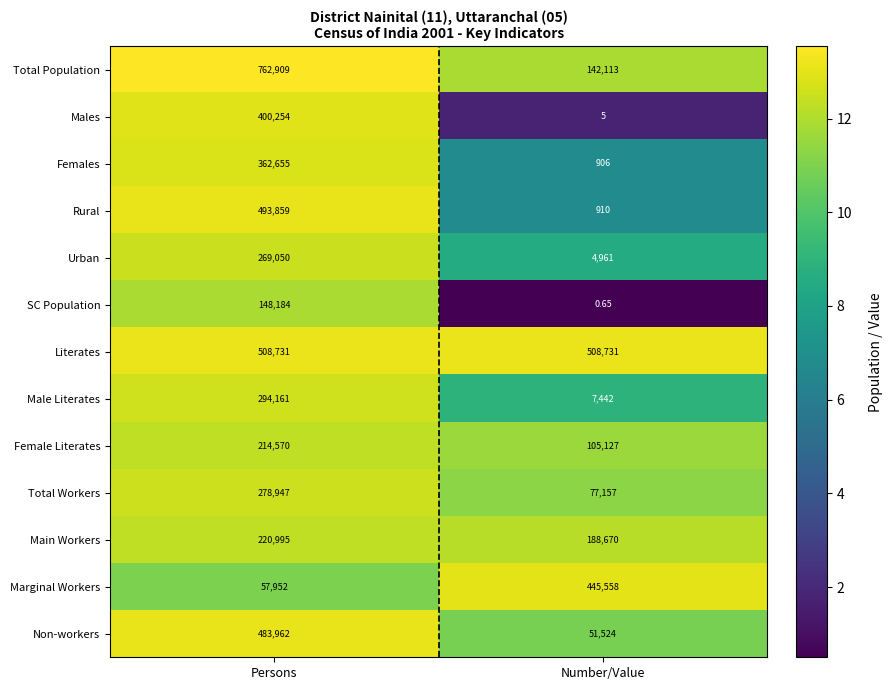

Rank the series by their maximum value, from highest to lowest.

Total Population, Literates, Rural, Non-workers, Marginal Workers, Males, Females, Male Literates, Total Workers, Urban, Main Workers, Female Literates, SC Population